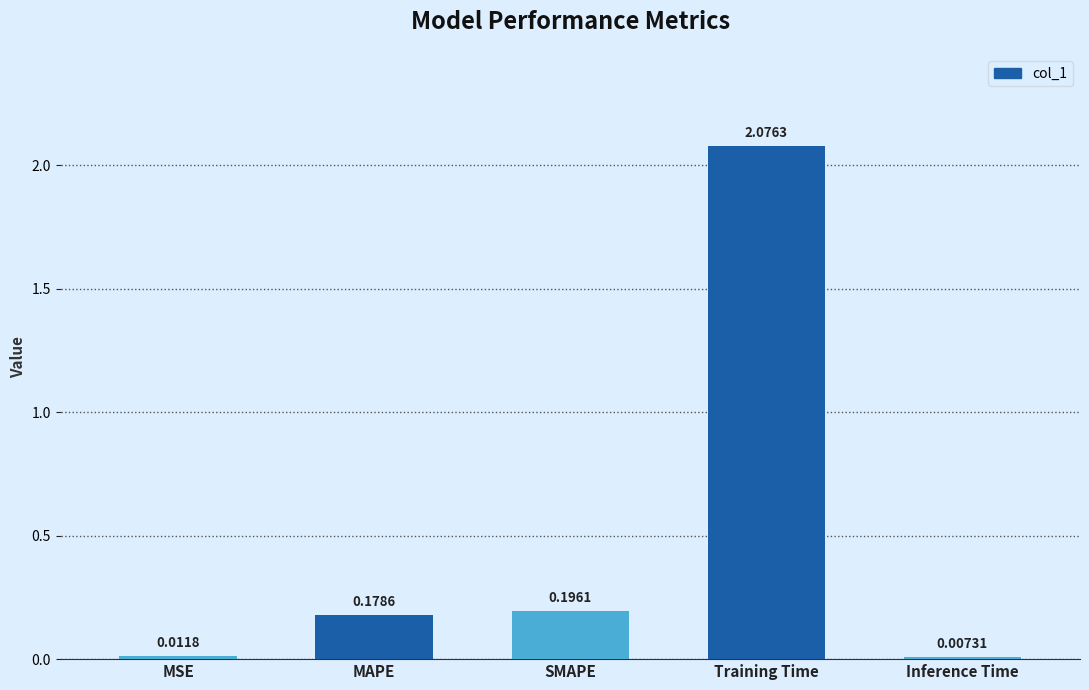

Which label corresponds to the largest value in the chart?

Training Time